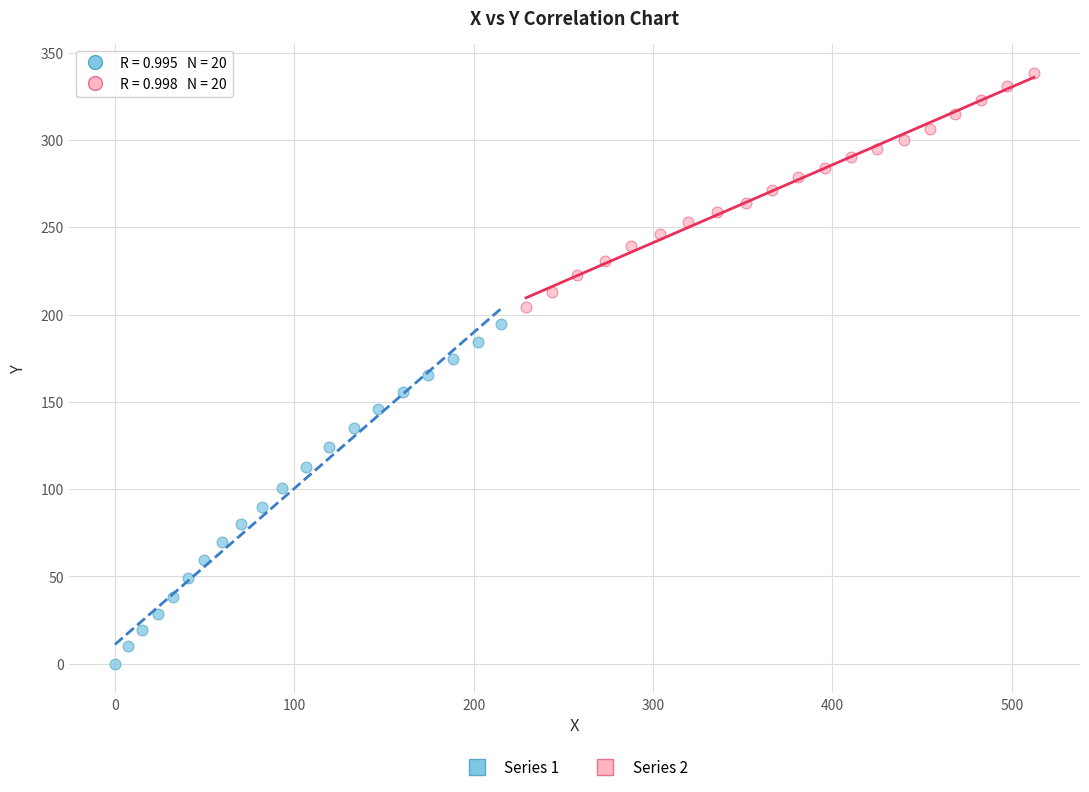

Which series has the largest Y range (max minus min)?

Series 1